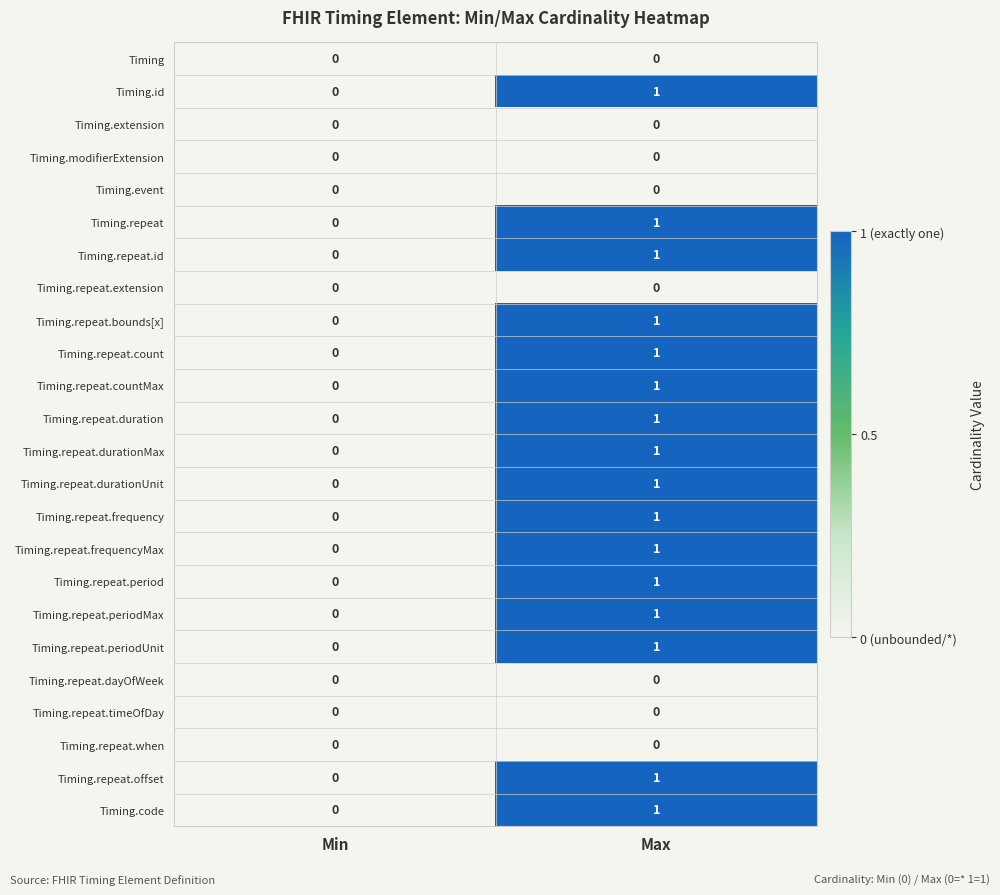

At which category does the chart reach its peak across all series?

Max